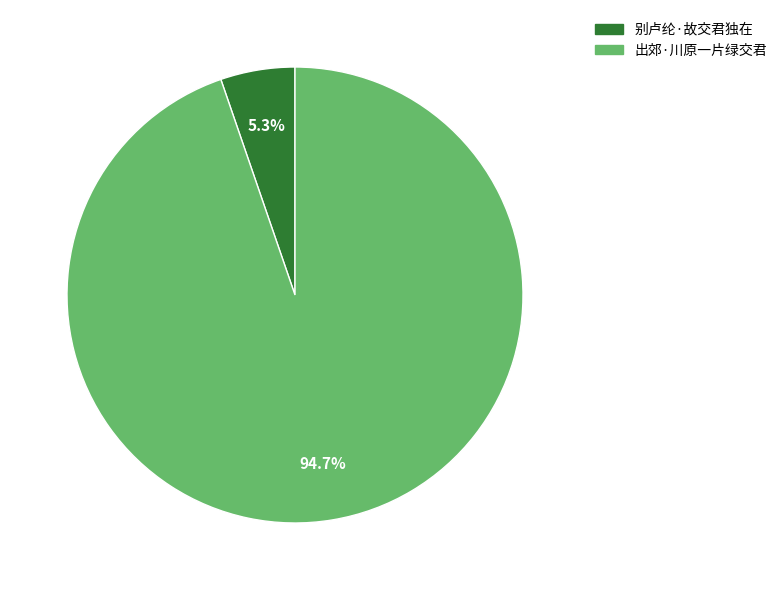

What percentage is the 出郊·川原一片绿交君 slice, to the nearest percent?

95%